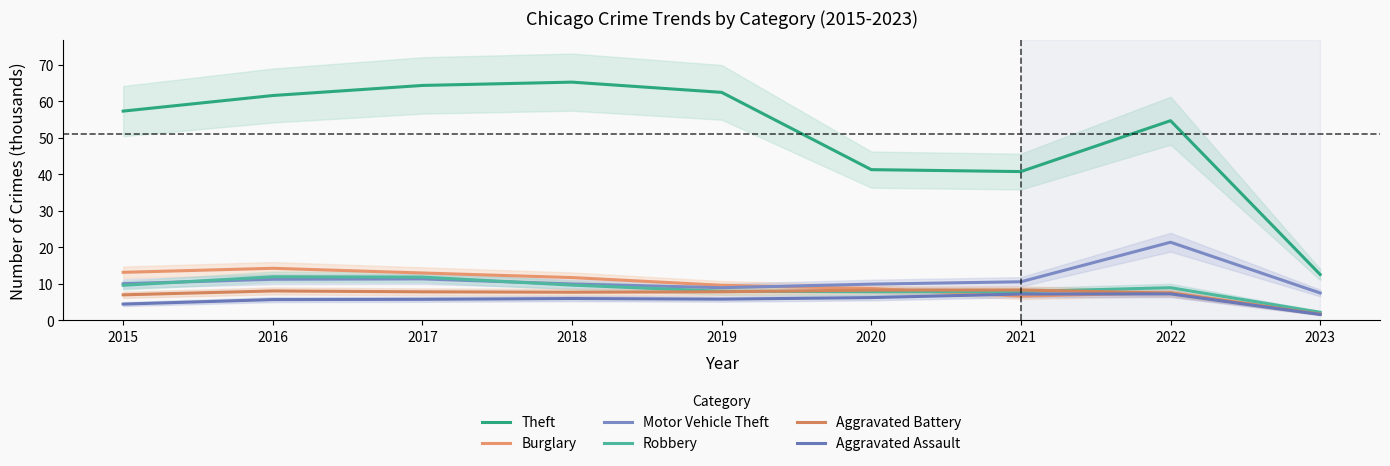

List the labels in order of Theft value, smallest first.

2023, 2021, 2020, 2022, 2015, 2016, 2019, 2017, 2018